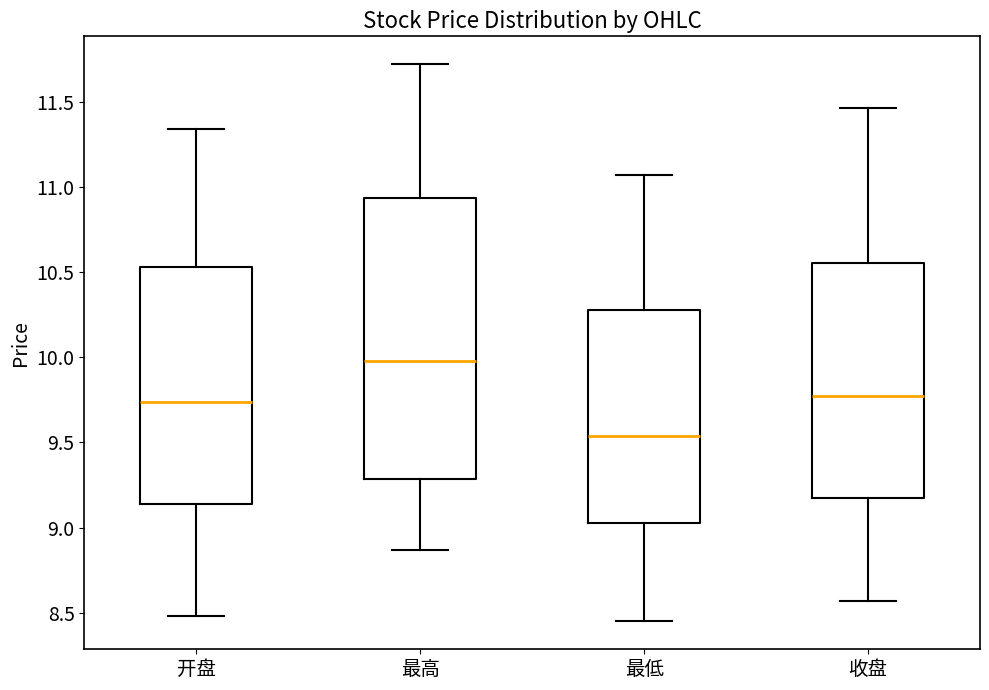

Where does the median line of the box for 最高 sit on the y-axis? The values are not printed on the chart, so give them approximately, as read against the axis.

10.00